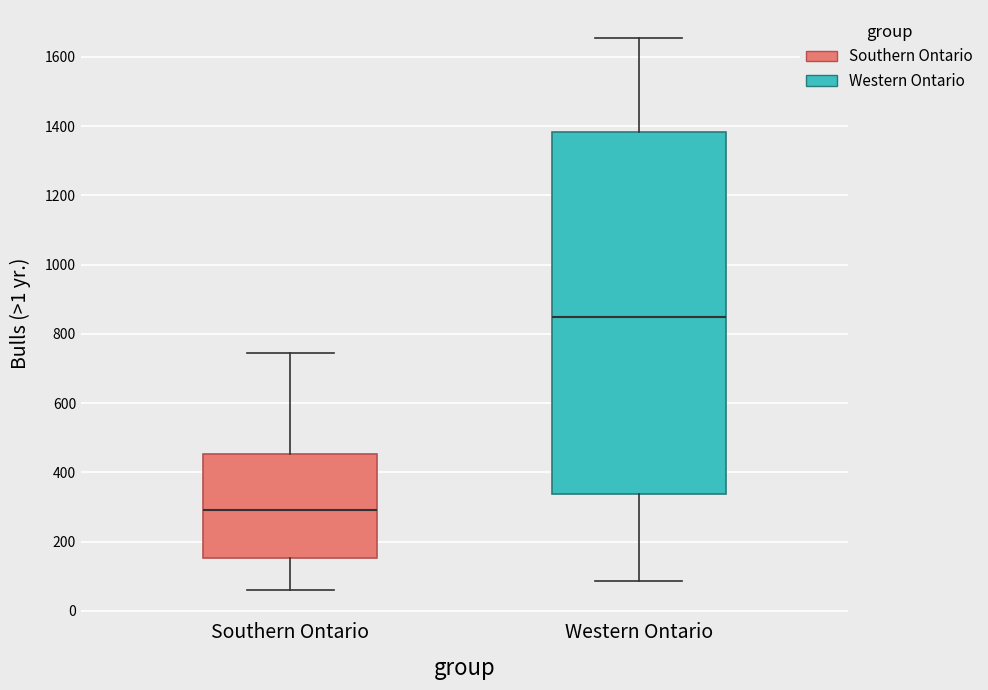

Which box has the highest median line?

Western Ontario